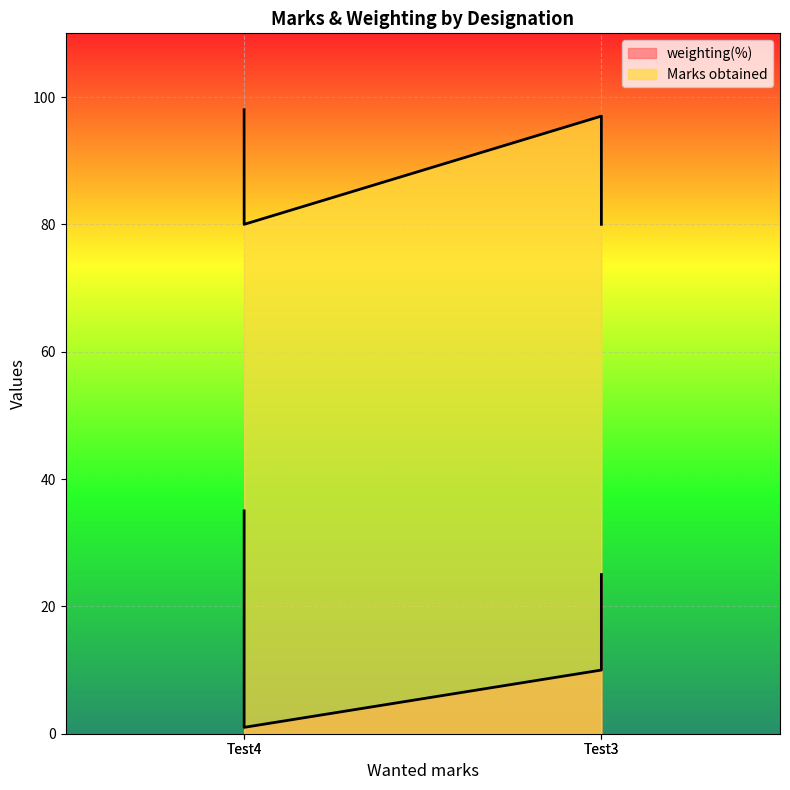

What is the maximum value for Marks obtained?

98